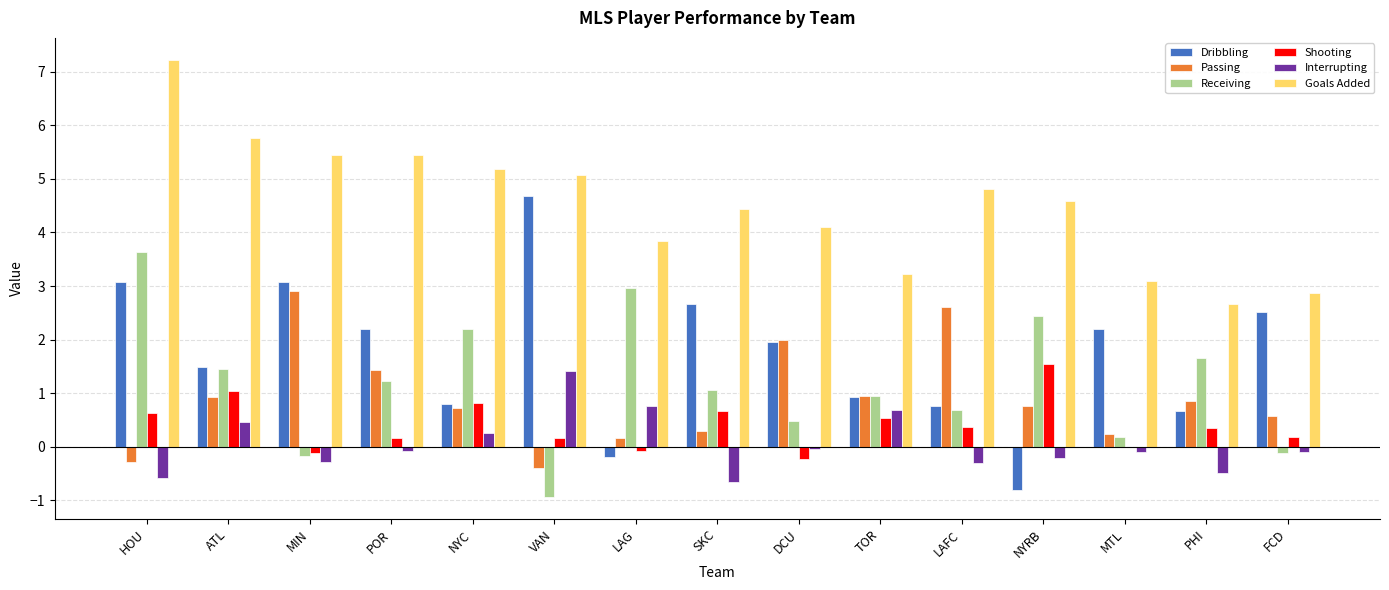

Read the Receiving value at NYC.

2.2